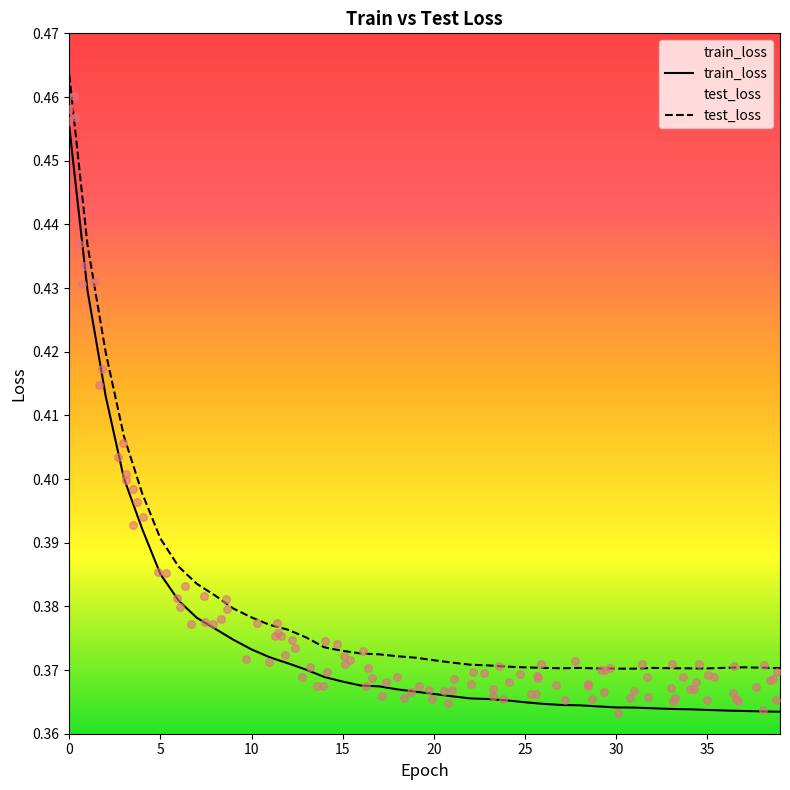

What is the total value across all series at 38?

0.7